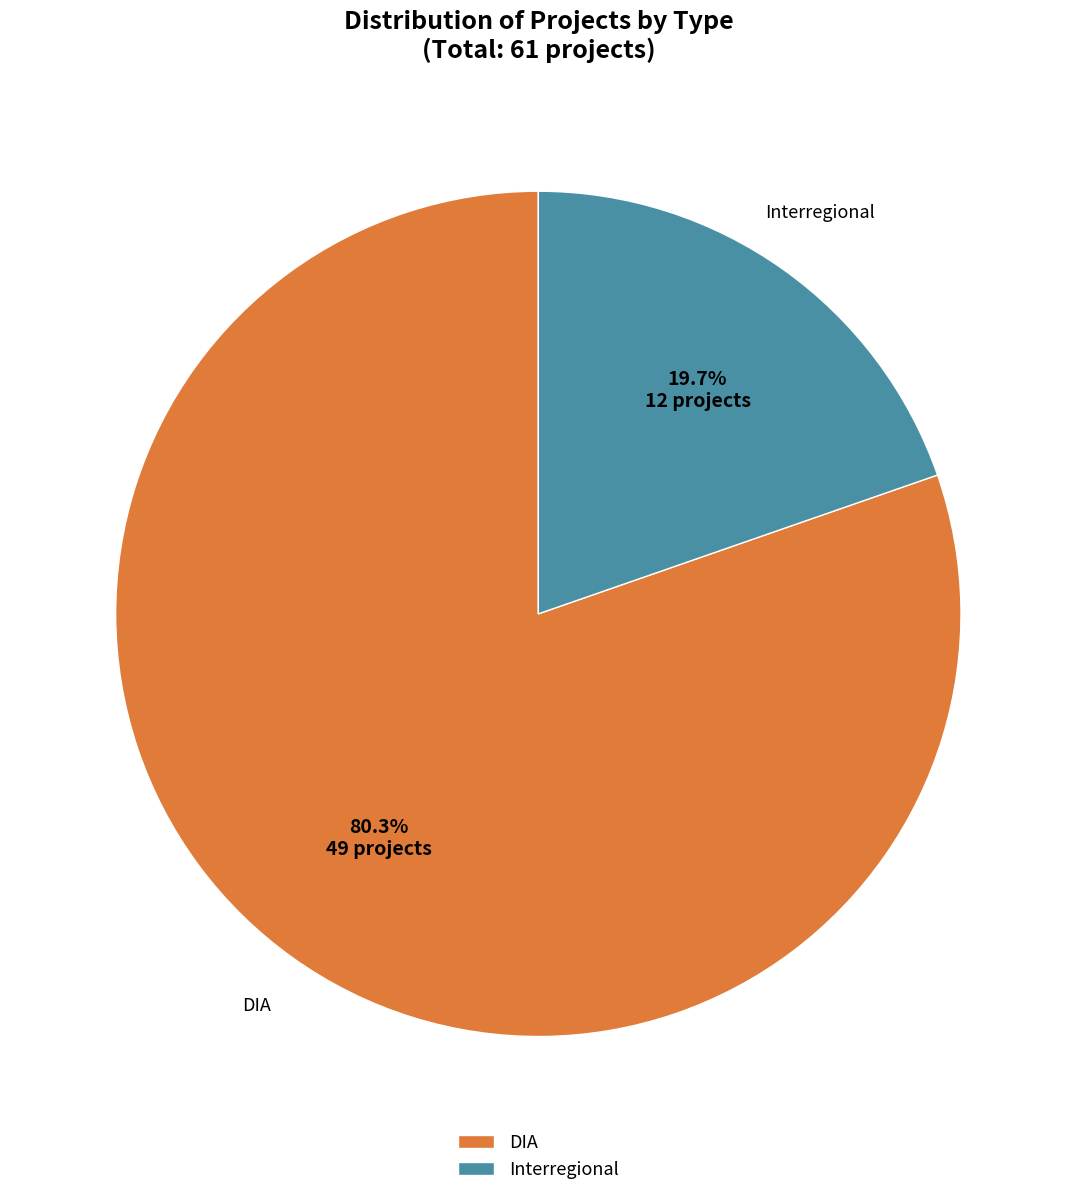

Count the number of slices in the pie.

2